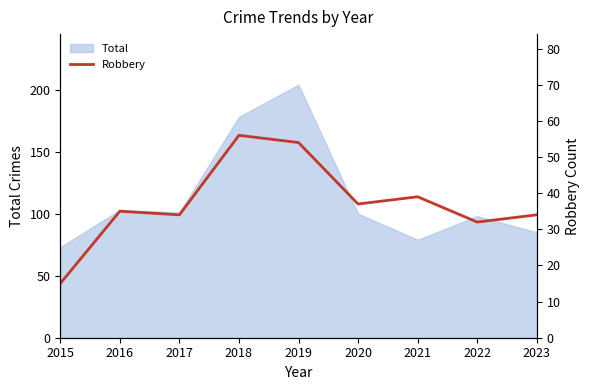

What is the sum of all values?

336